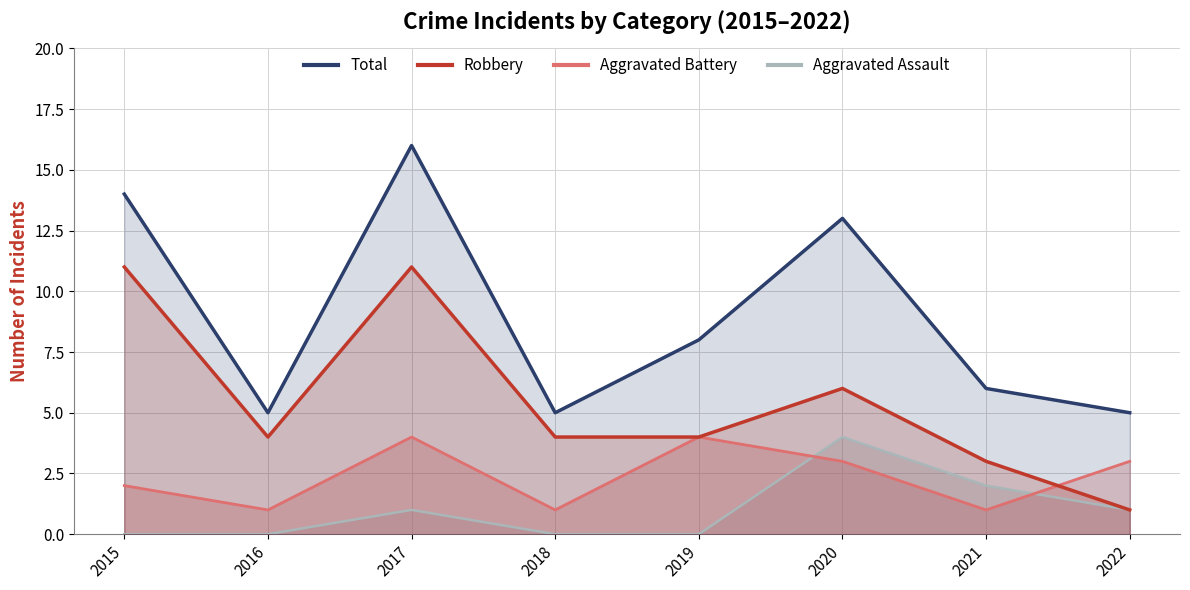

Which category has the highest value in the Total series?

2017